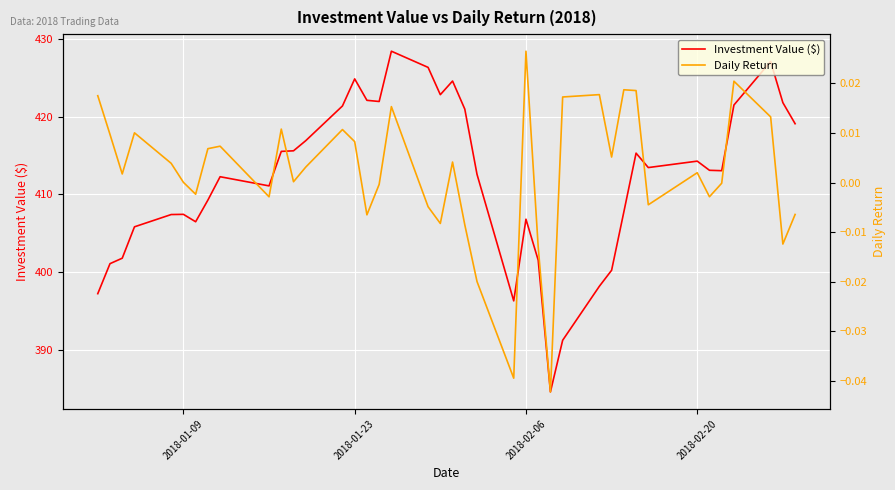

The value of Investment Value ($) at 2018-02-06 is 132.0. True or false?

False